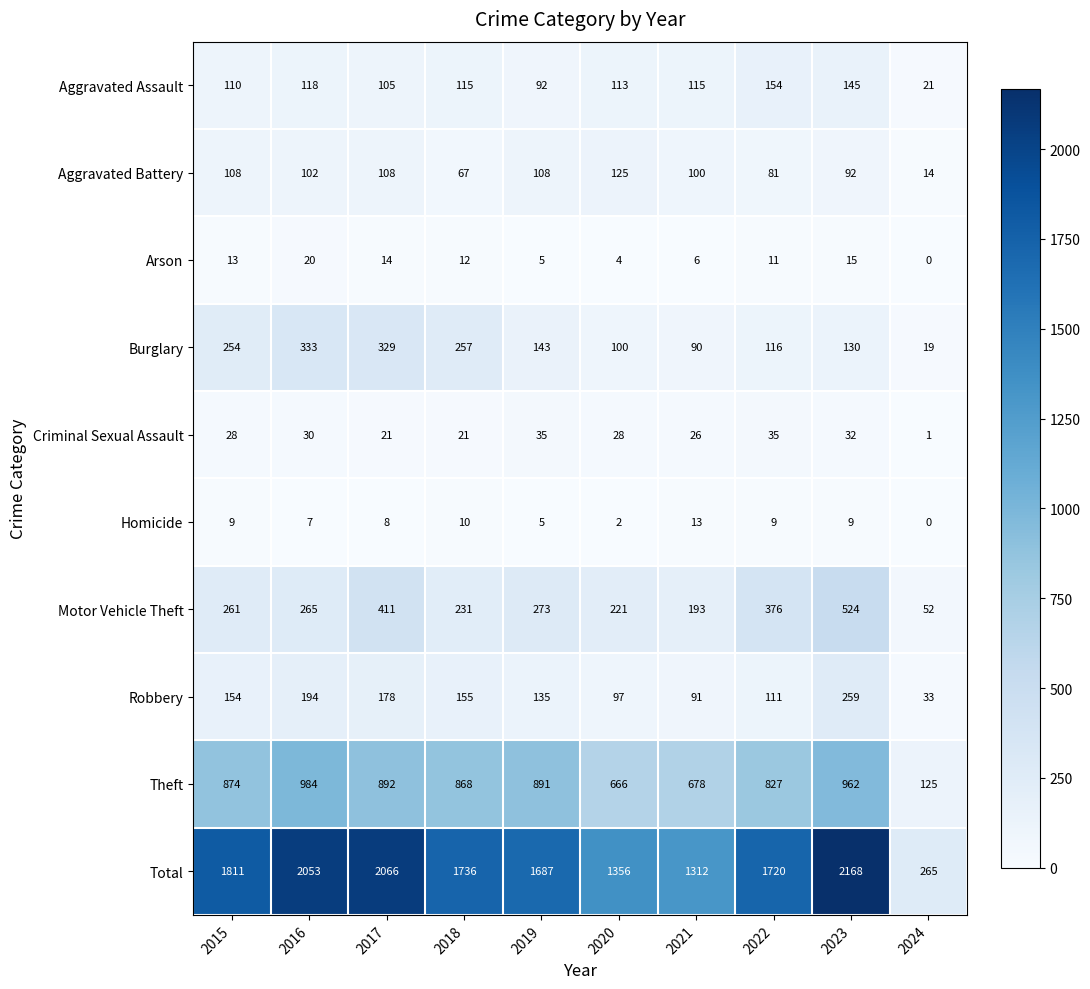

Is it true that Burglary equals 329 at 2017?

True